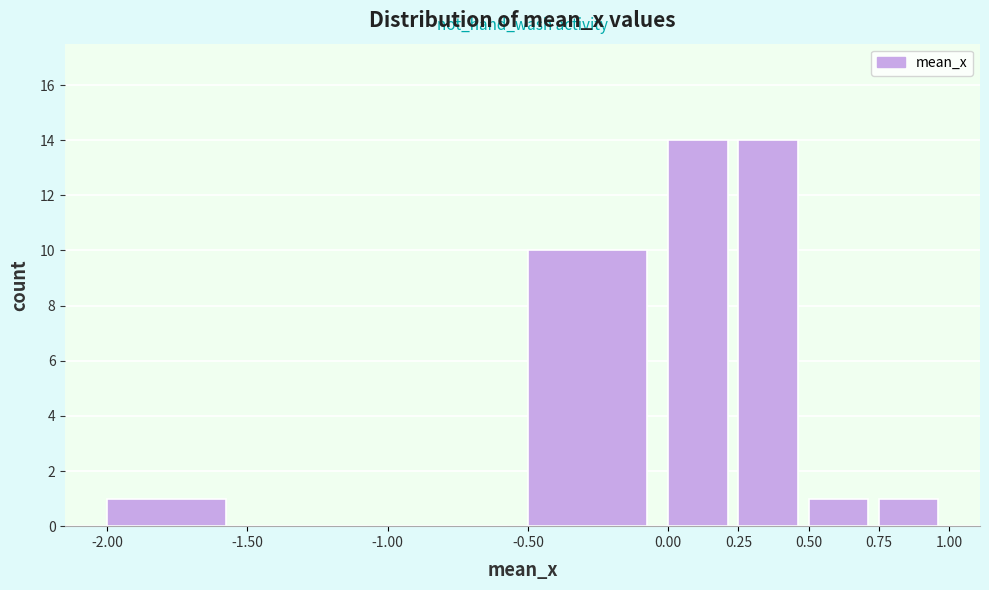

Reading left to right, list every bar in this chart as the range it spans on the x-axis followed by its height. The values are not printed on the chart, so give them approximately, as read against the axis.

-2.00 to -1.50: 1
-1.50 to -1.00: 0
-1.00 to -0.50: 0
-0.50 to 0.00: 10
0.00 to 0.25: 14
0.25 to 0.50: 14
0.50 to 0.75: 1
0.75 to 1.00: 1